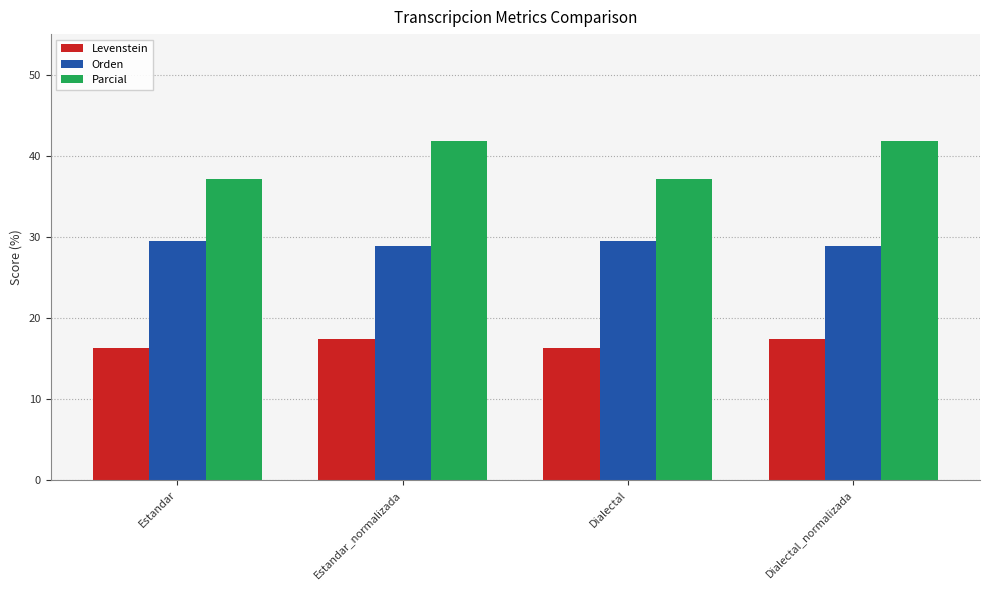

What is the average value of the Levenstein series?

16.8